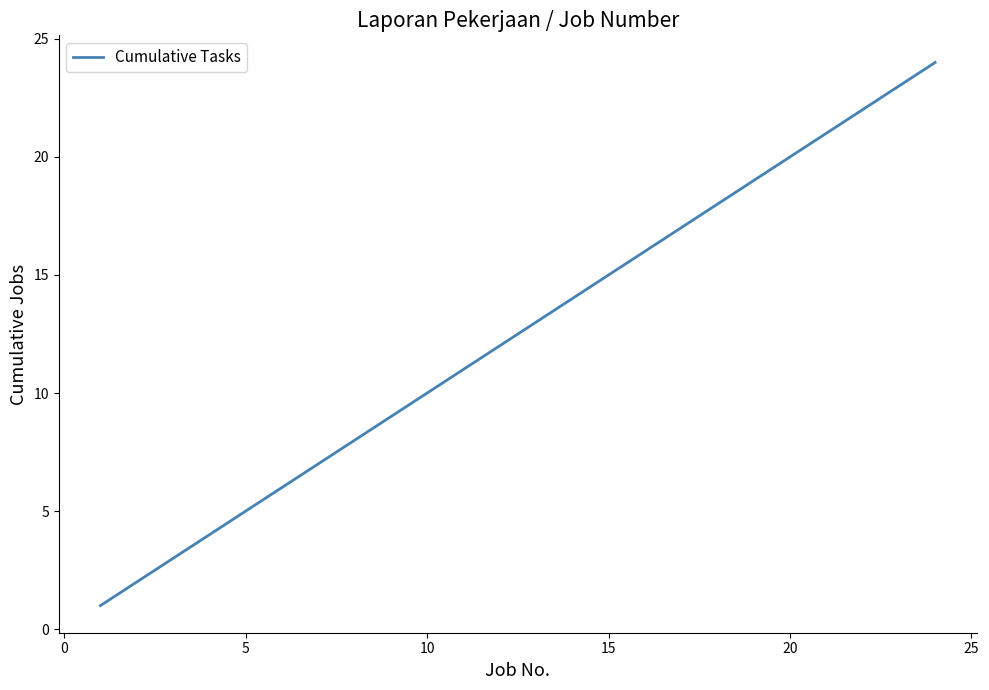

How many lines are shown in the chart?

1